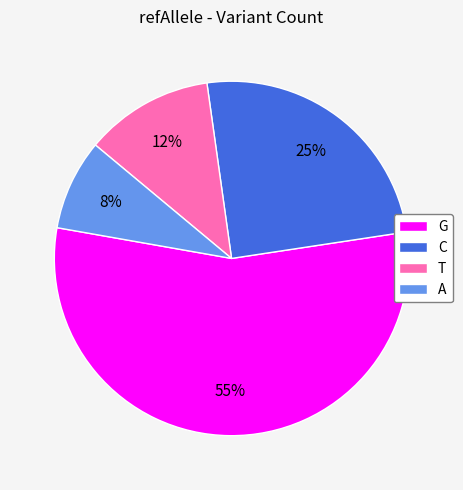

Approximately how many times larger is the value at T compared to C?

0.5